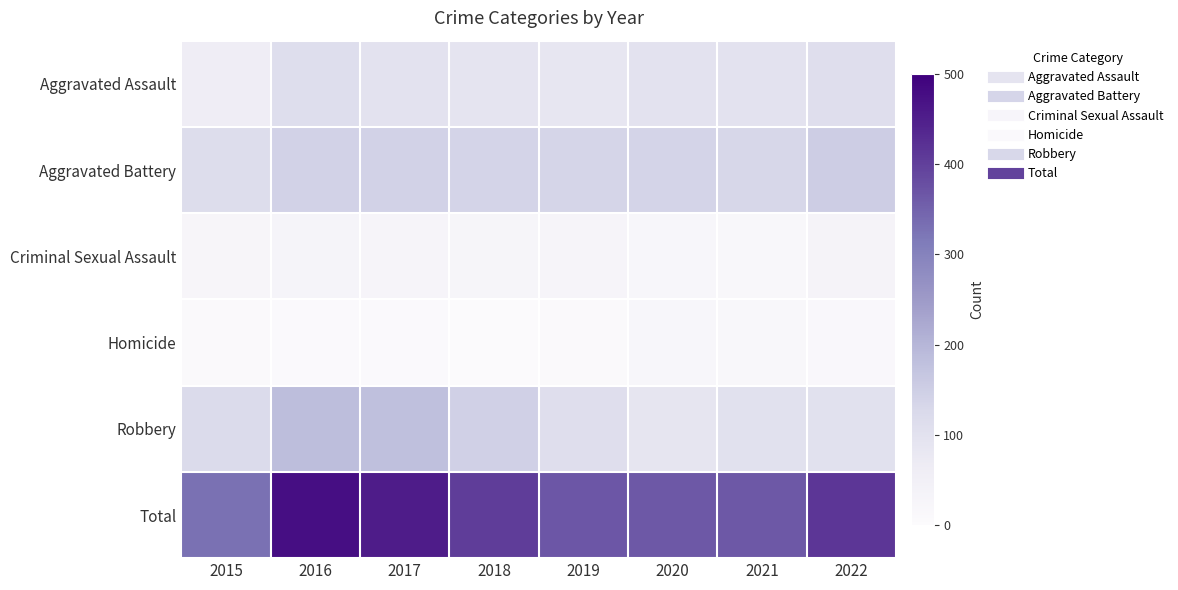

At how many categories does at least one series exceed 25?

8